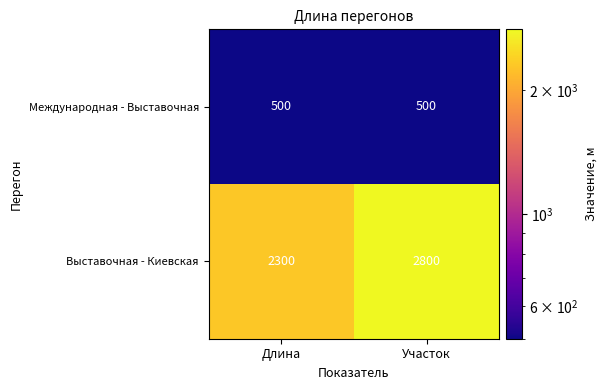

Which series has the largest range (max minus min)?

Выставочная - Киевская